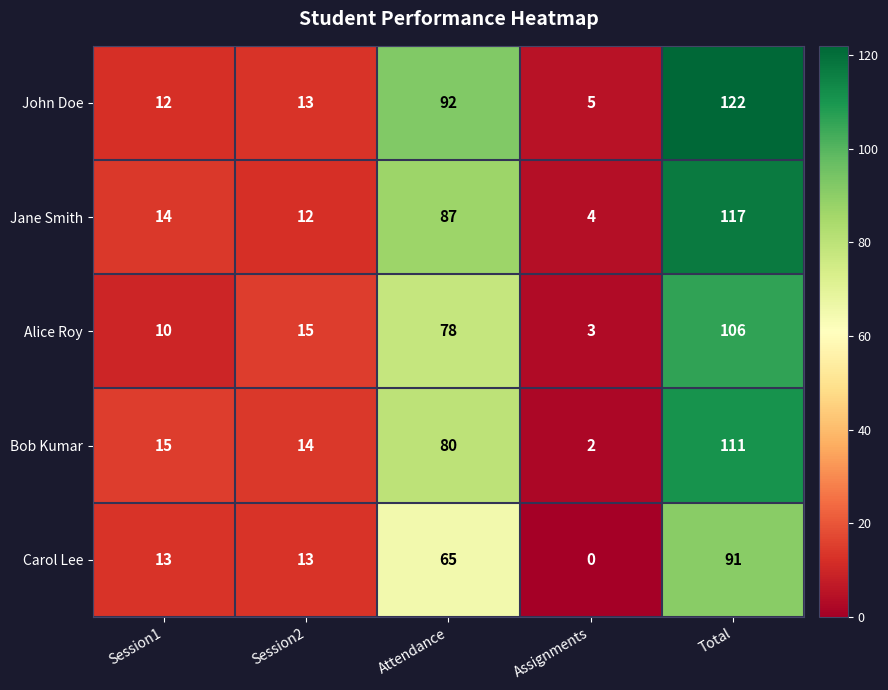

List the series in order of their peak value, lowest first.

Carol Lee, Alice Roy, Bob Kumar, Jane Smith, John Doe